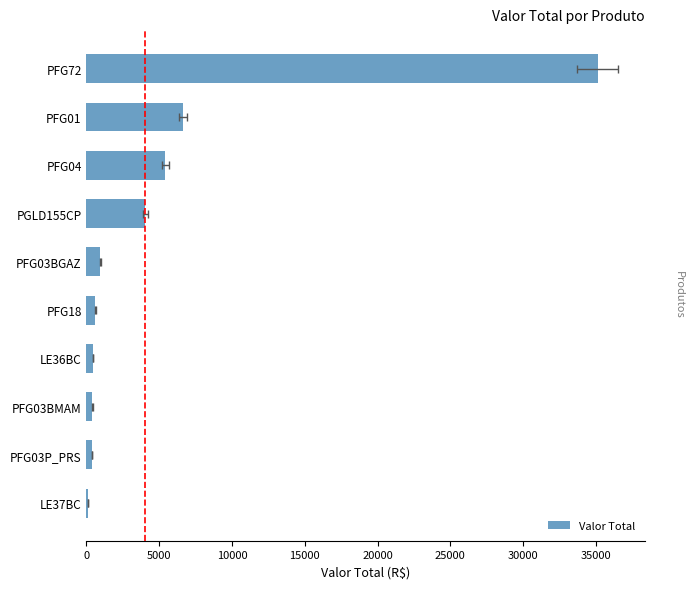

What is the sum of all values?

54139.5